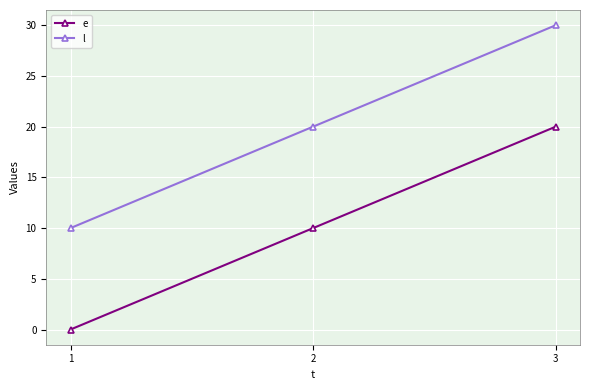

Does the chart have visible grid lines?

Yes